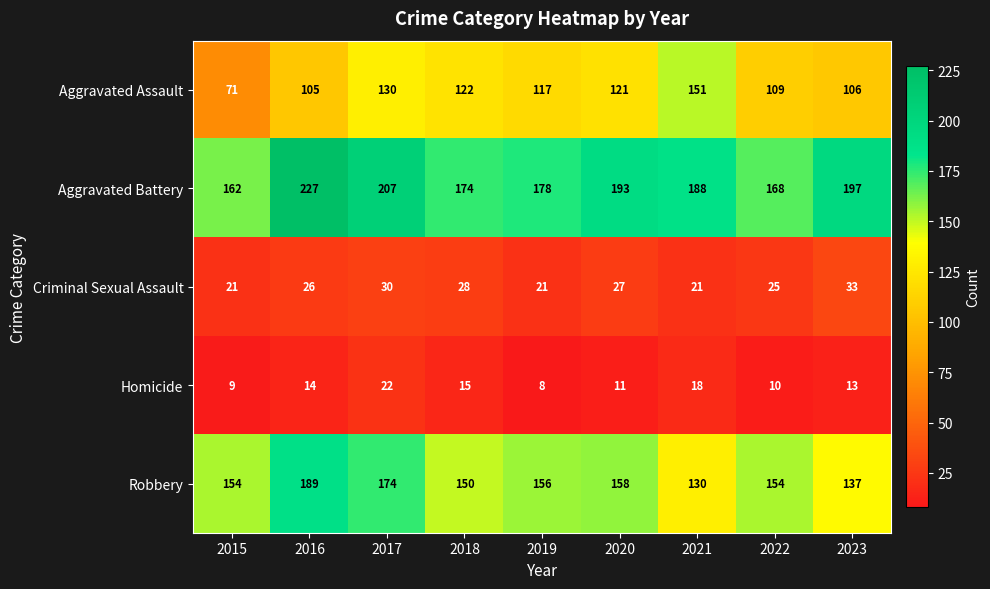

Which series changed the most between 2016 and 2020?

Aggravated Battery